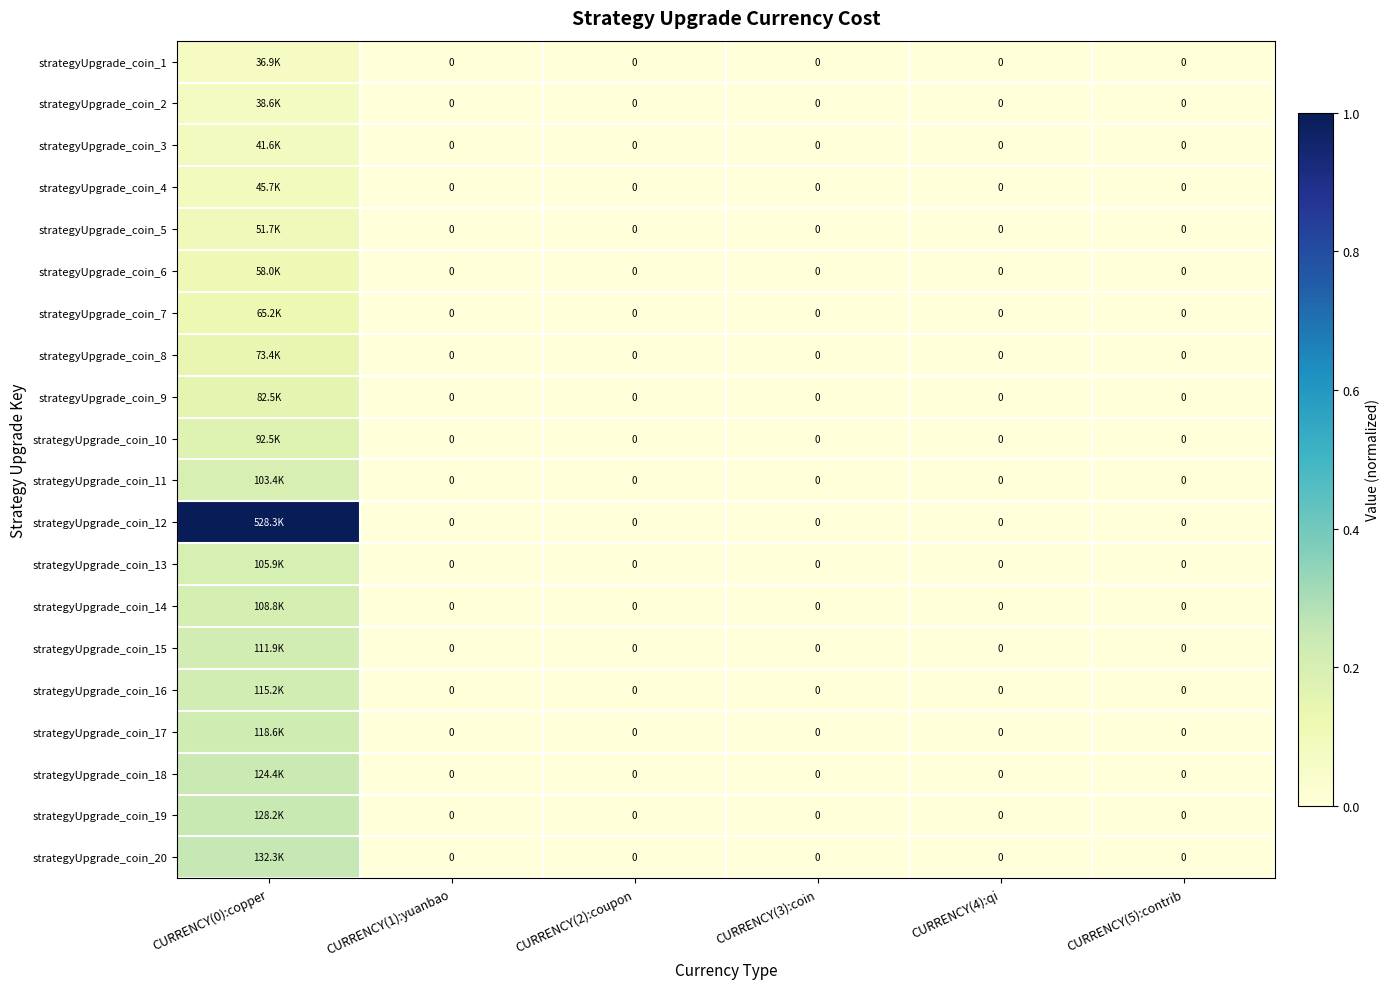

True or false: strategyUpgrade_coin_8 has a value of 0.0 at CURRENCY(5):contrib.

True